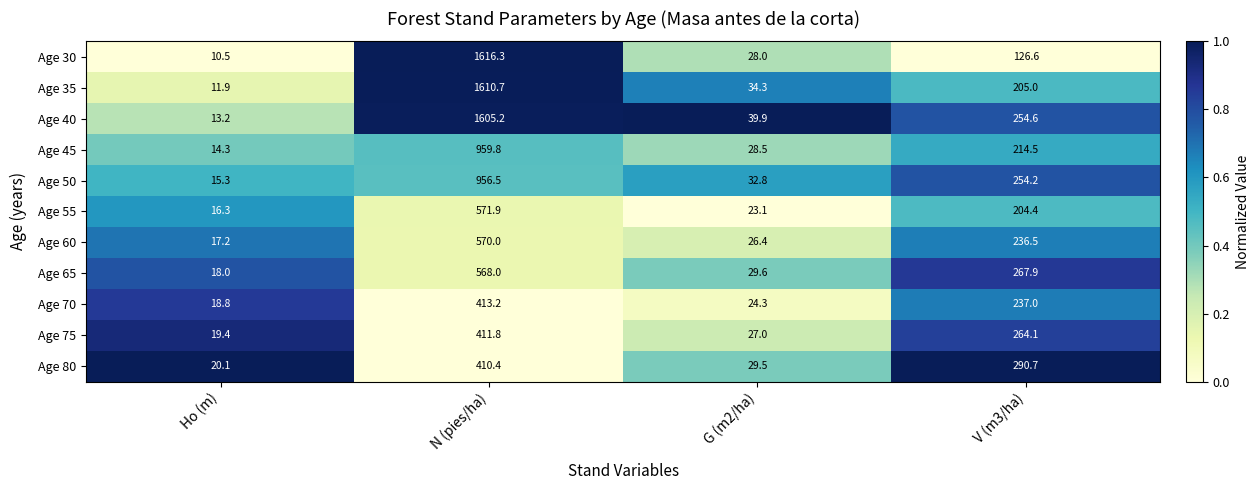

Which series changed the most between Ho (m) and G (m2/ha)?

Age 40